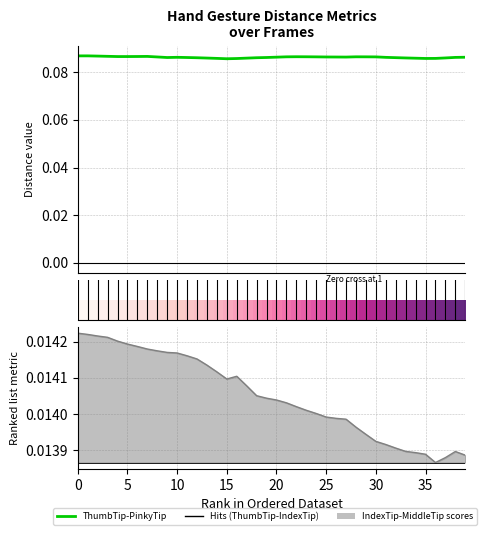

True or false: Dist.ThumbTip.PinkyTip has more than 2 interior local peaks.

True